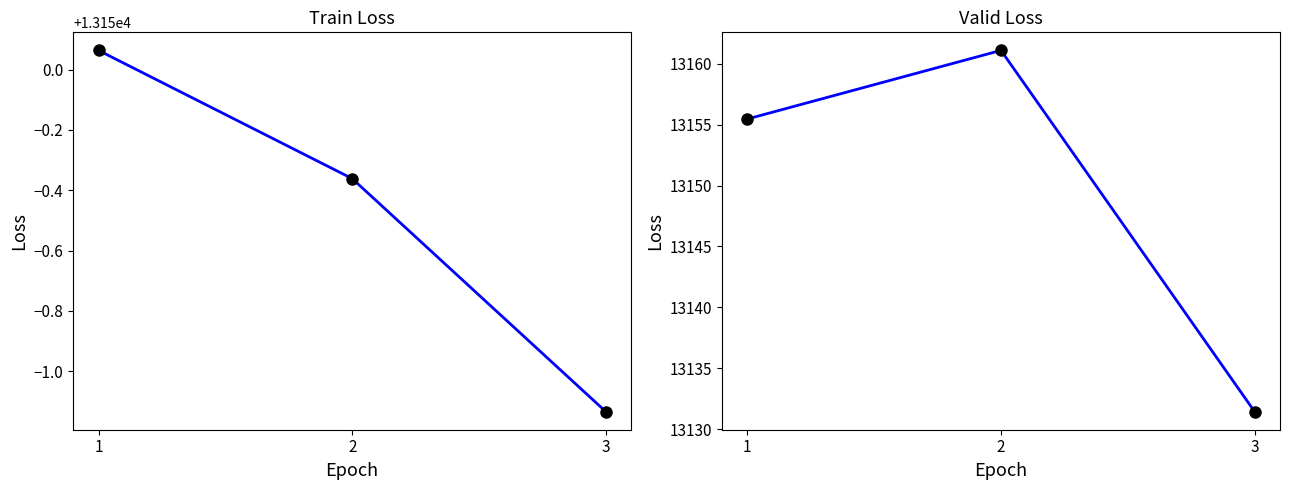

Reading left to right, list all the values displayed in this chart.

Train Loss: 1=13150.1	2=13149.6	3=13148.9
Valid Loss: 1=13155.5	2=13161.1	3=13131.4